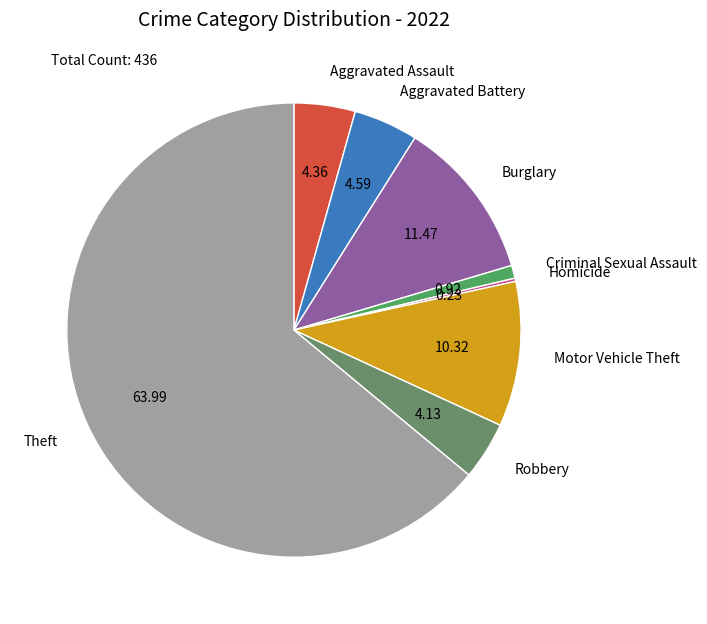

Does any single category account for the majority?

Yes